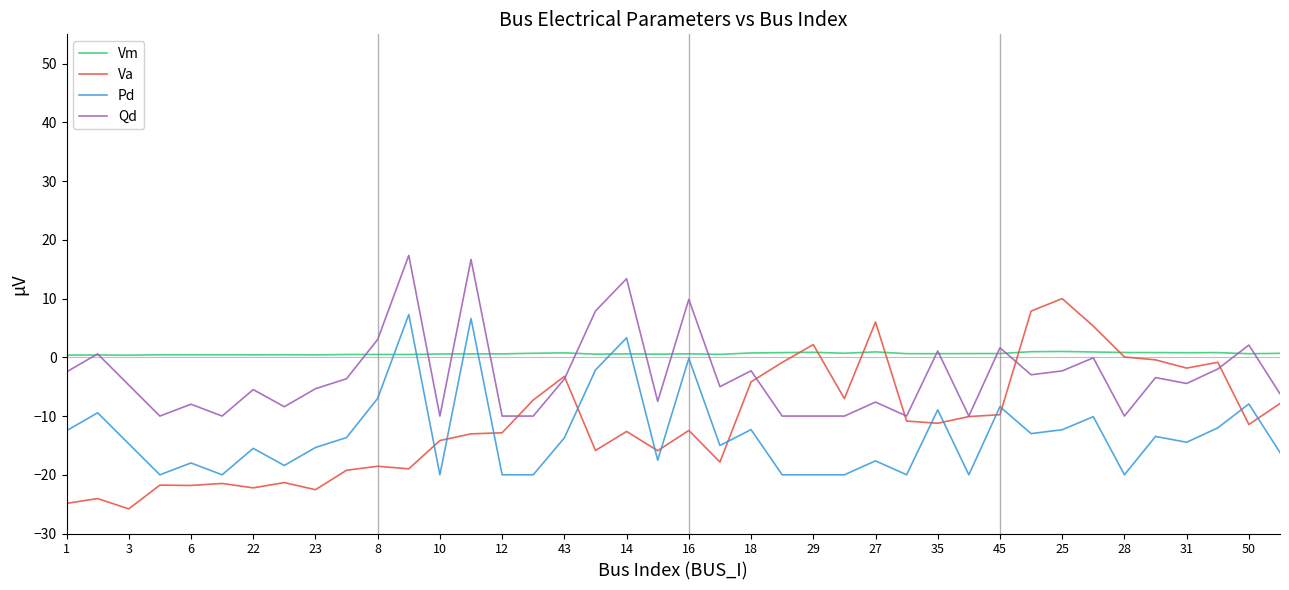

What is the highest value of the Qd series?

17.4